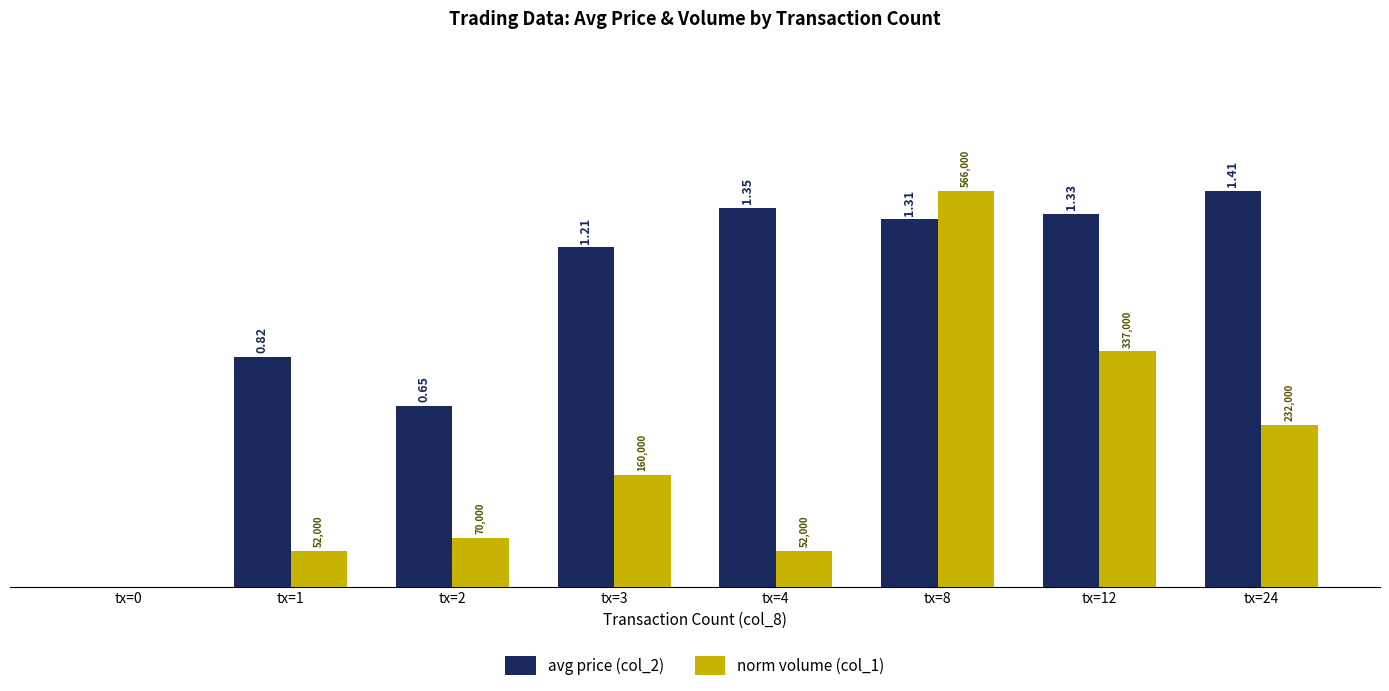

At which category is the sum across all series the highest?

tx=8